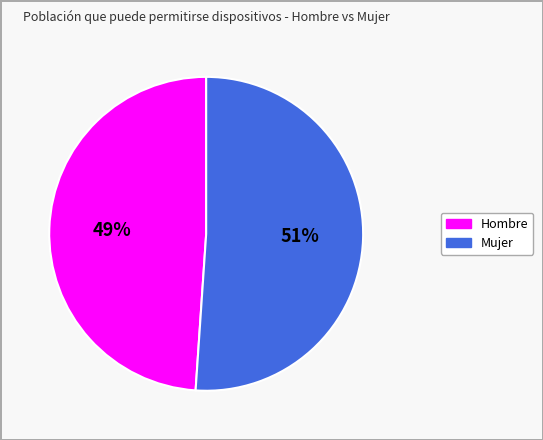

To the nearest percent, what is the difference between the largest and smallest slice percentages?

2%